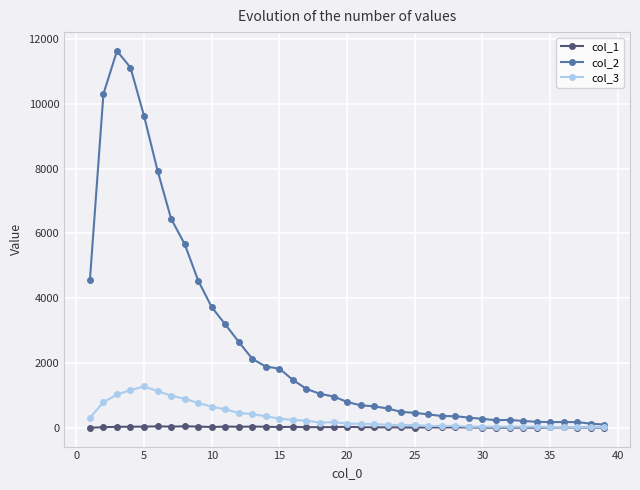

List the series in order of their peak value, highest first.

col_2, col_3, col_1